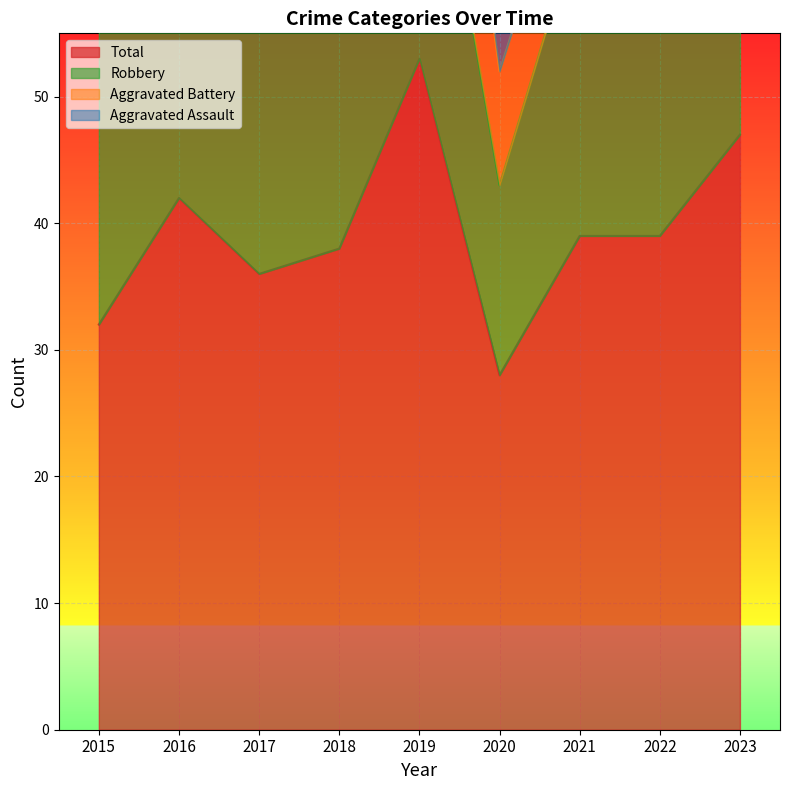

Reading left to right, transcribe all the data shown in this chart.

Aggravated Assault: 5	3	7	5	5	4	6	4	7
Aggravated Battery: 3	2	8	9	19	9	8	13	12
Robbery: 24	37	21	22	27	15	25	21	26
Total: 32	42	36	38	53	28	39	39	47